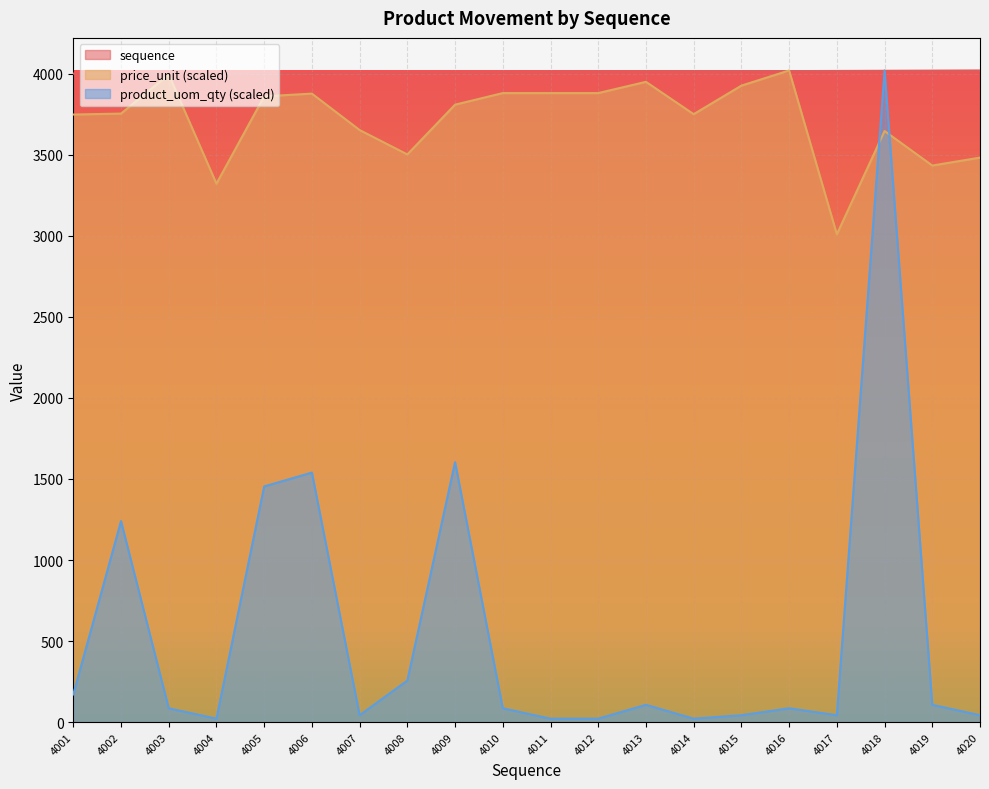

Reading right to left, what are all the values shown in this chart?

product_uom_qty: 42.8	106.9	4020.0	42.8	85.5	42.8	21.4	106.9	21.4	21.4	85.5	1603.7	256.6	42.8	1539.6	1454.0	21.4	85.5	1240.2	171.1
price_unit: 3482.4	3433.6	3646.5	3009.4	4020.0	3926.6	3750.3	3950.0	3880.5	3880.5	3880.5	3809.0	3502.1	3652.5	3877.2	3860.5	3321.7	3995.3	3754.0	3748.2
sequence: 4020.0	4019.0	4018.0	4017.0	4016.0	4015.0	4014.0	4013.0	4012.0	4011.0	4010.0	4009.0	4008.0	4007.0	4006.0	4005.0	4004.0	4003.0	4002.0	4001.0